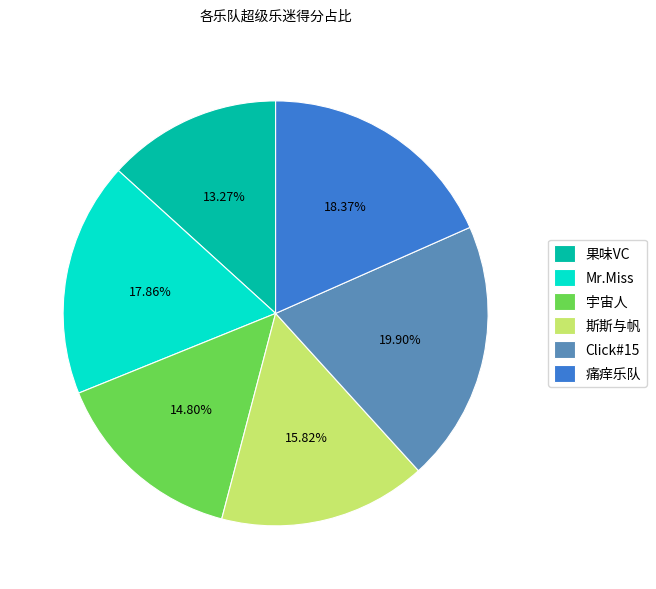

Is 宇宙人 the majority of the pie?

No